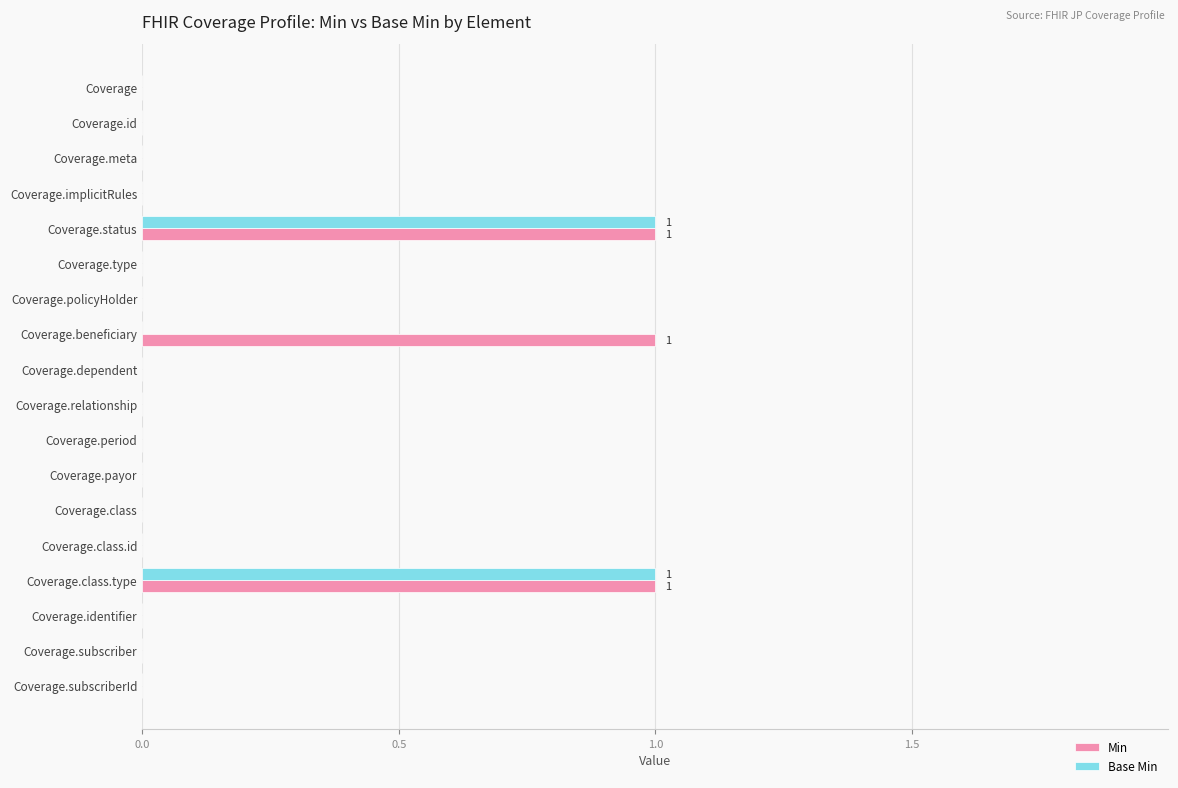

True or false: Base Min has a value of 0 at Coverage.dependent.

True